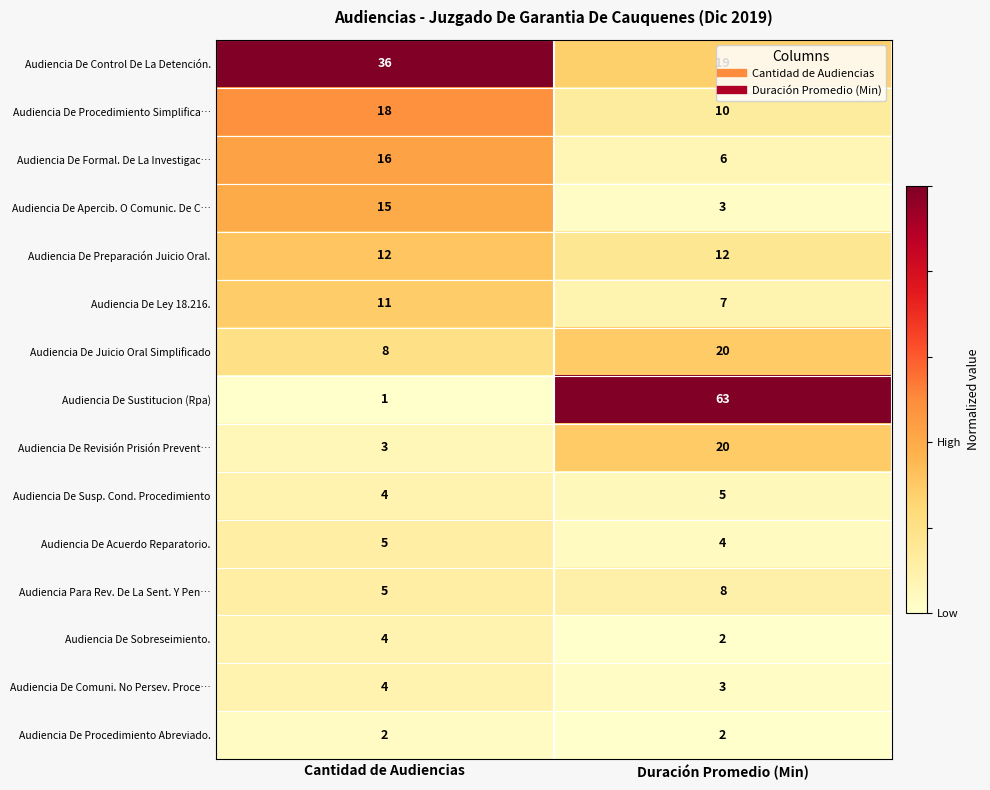

Is it true that Audiencia Para Rev. De La Sent. Y Pen… equals 3 at Duración Promedio (Min)?

False